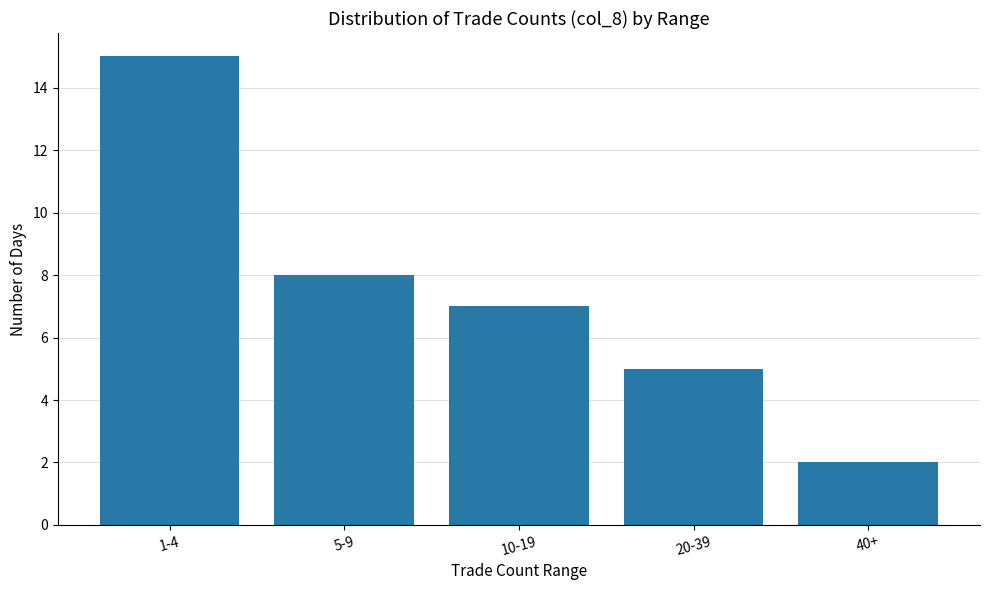

At which label does the data first exceed 7?

1-4